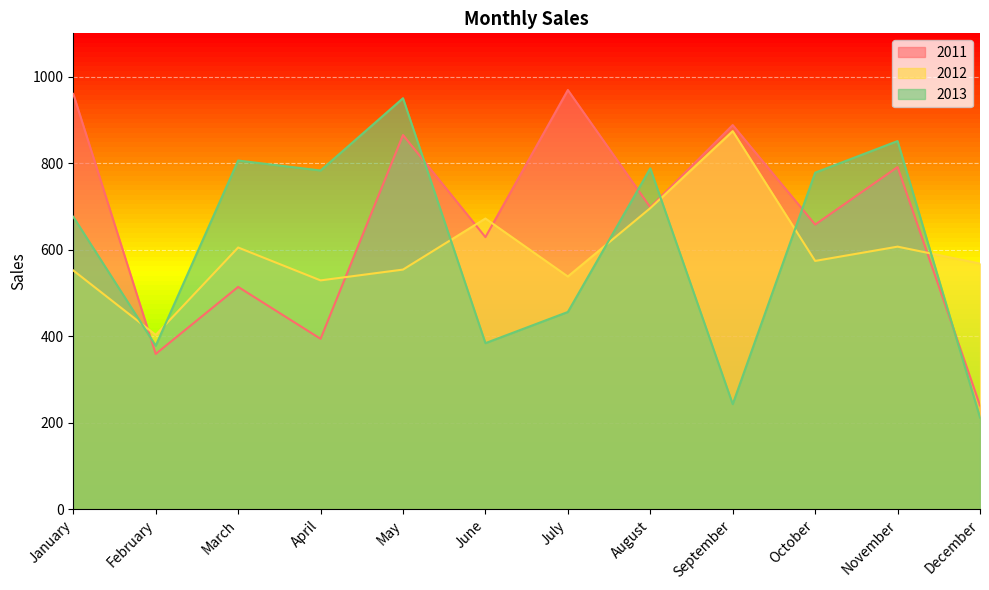

Which category has the highest value across all series?

July